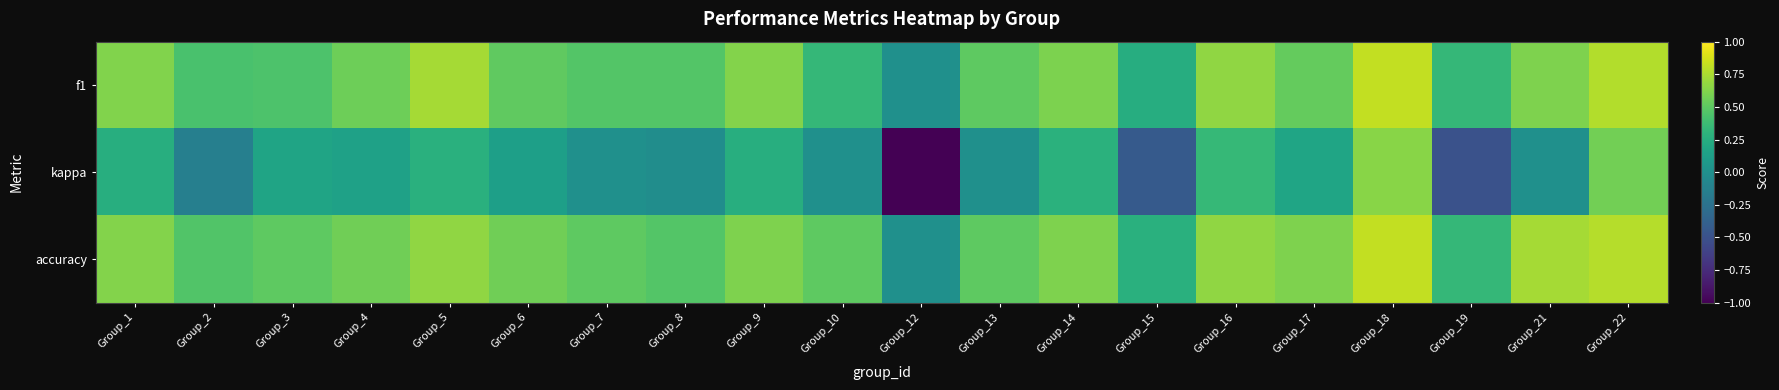

What is the spread (max minus min) of values at Group_4?

0.4